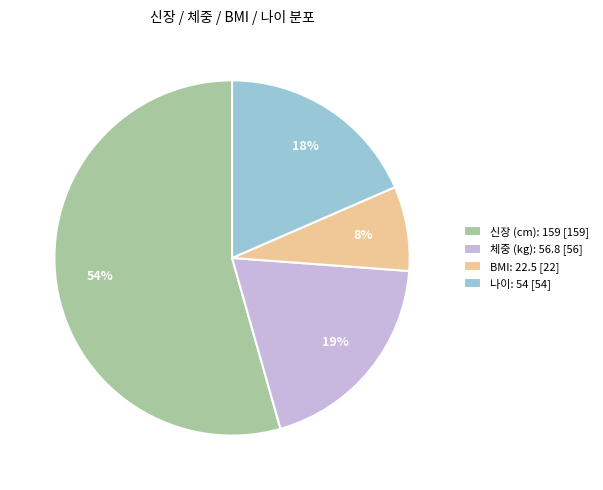

Which slice is the smallest?

BMI: 22.5 [22]